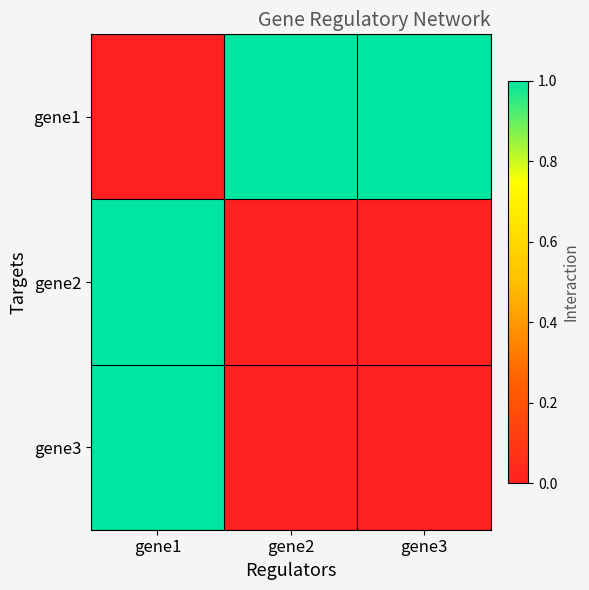

Between gene3 and gene1, which is larger?

gene3